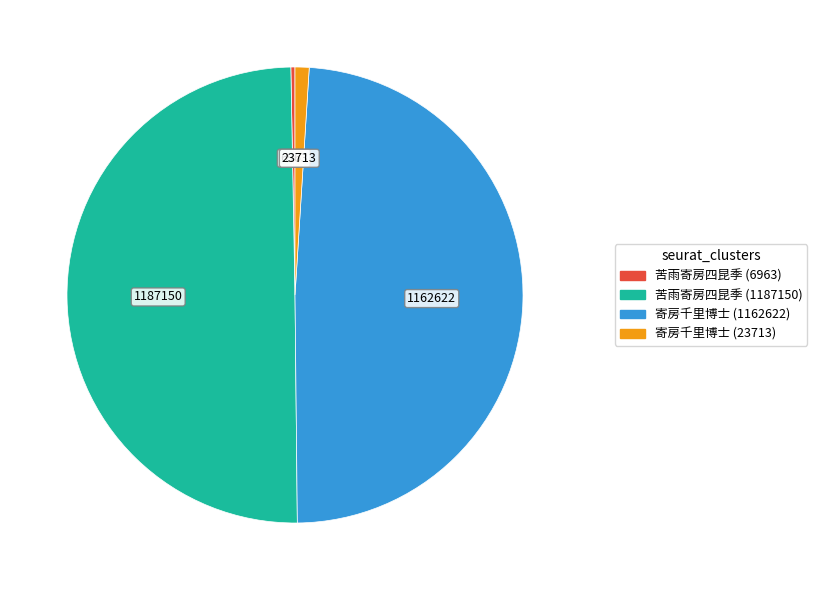

Between 苦雨寄房四昆季 (6963) and 苦雨寄房四昆季 (1187150), which is larger?

苦雨寄房四昆季 (1187150)